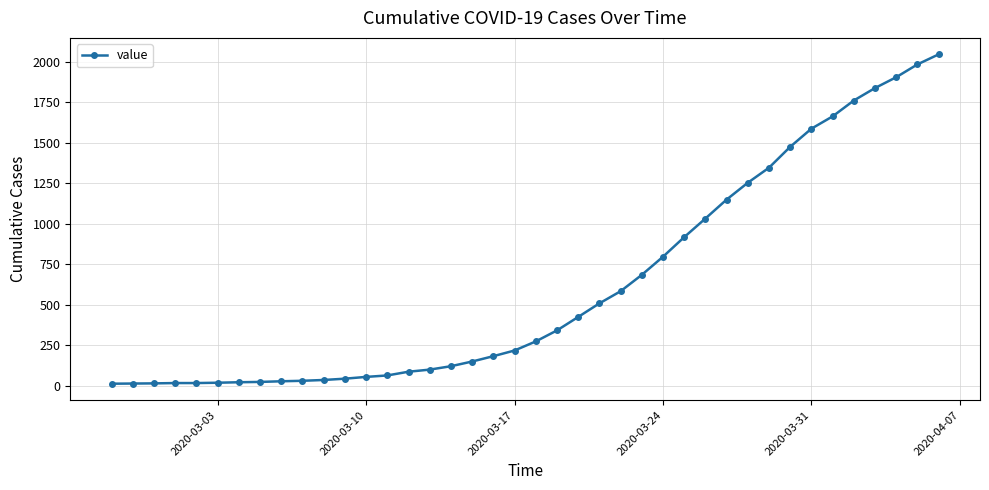

What is the greatest value displayed?

2047